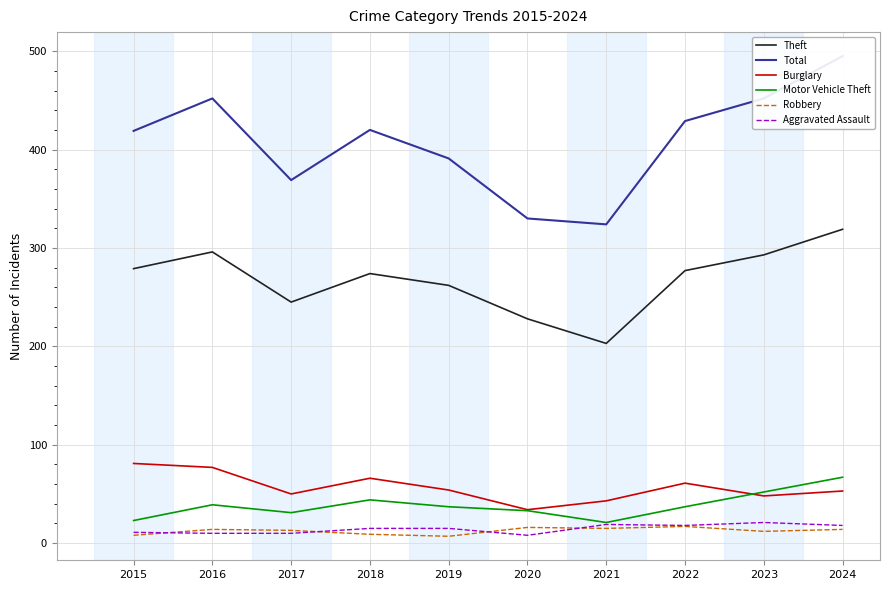

Reading right to left, what are all the values shown in this chart?

Theft: 319	293	277	203	228	262	274	245	296	279
Total: 495	452	429	324	330	391	420	369	452	419
Burglary: 53	48	61	43	34	54	66	50	77	81
Motor Vehicle Theft: 67	52	37	21	33	37	44	31	39	23
Robbery: 14	12	17	15	16	7	9	13	14	8
Aggravated Assault: 18	21	18	19	8	15	15	10	10	11